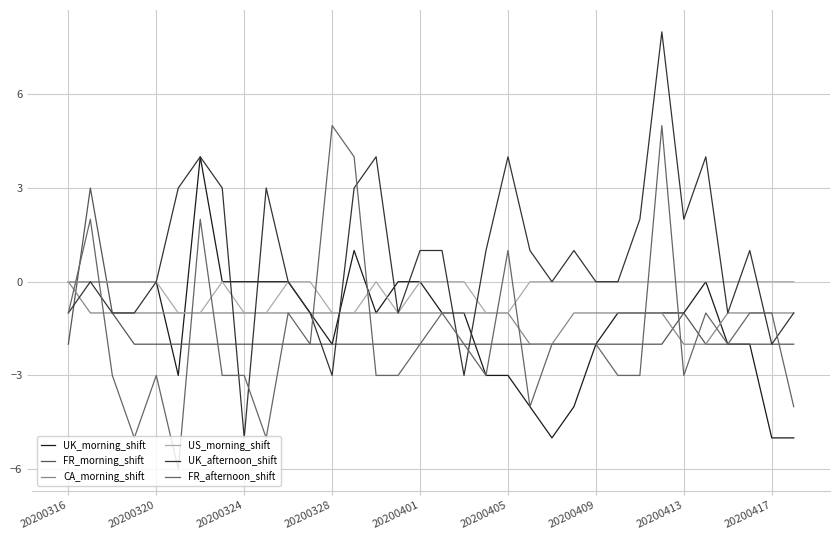

How many categories are shown in the chart?

34